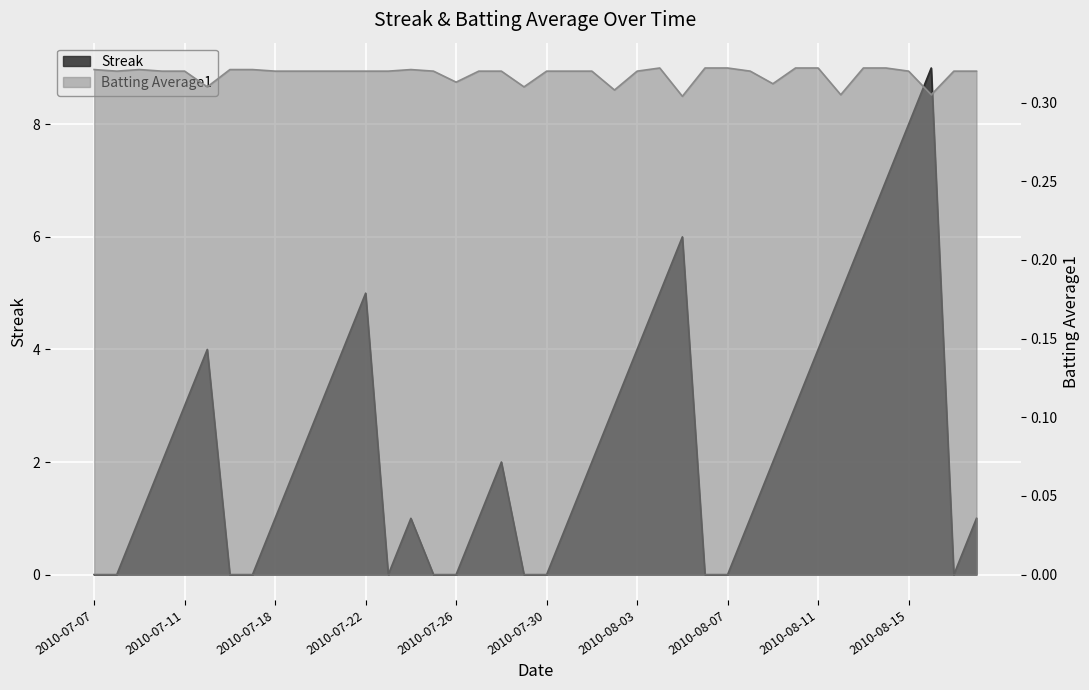

What is the sum of the Batting Average1 values at 2010-07-23 and 2010-08-07?

0.6